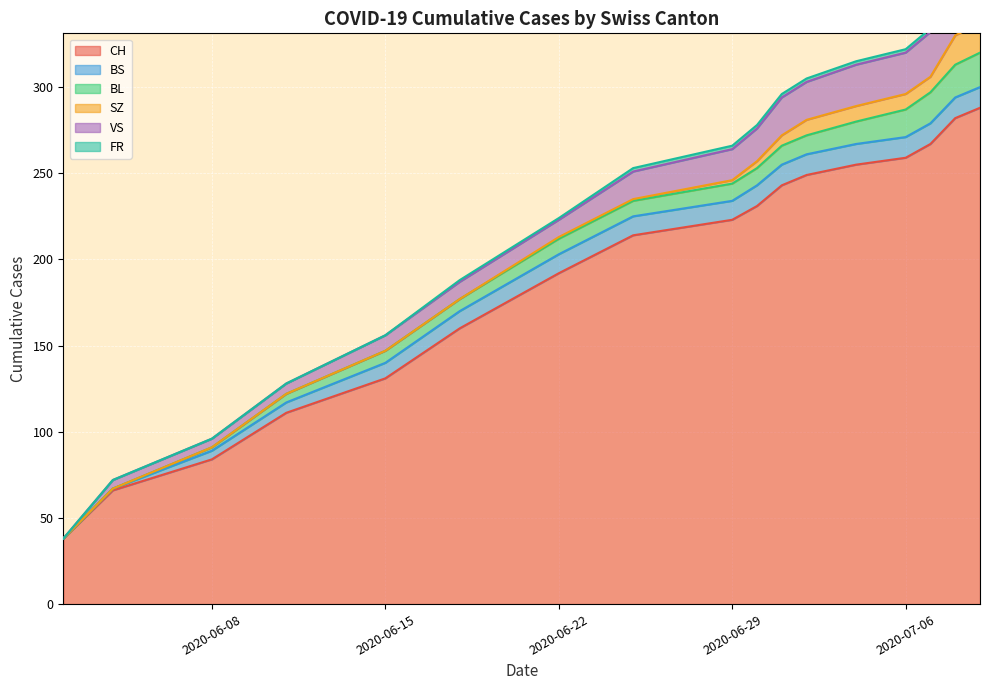

True or false: BL and VS intersect in this chart.

False